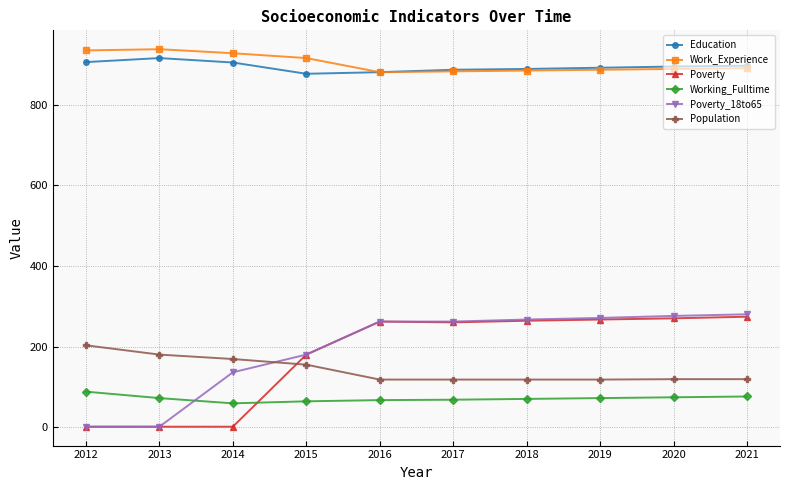

What is the average value of the Working_Fulltime series?

71